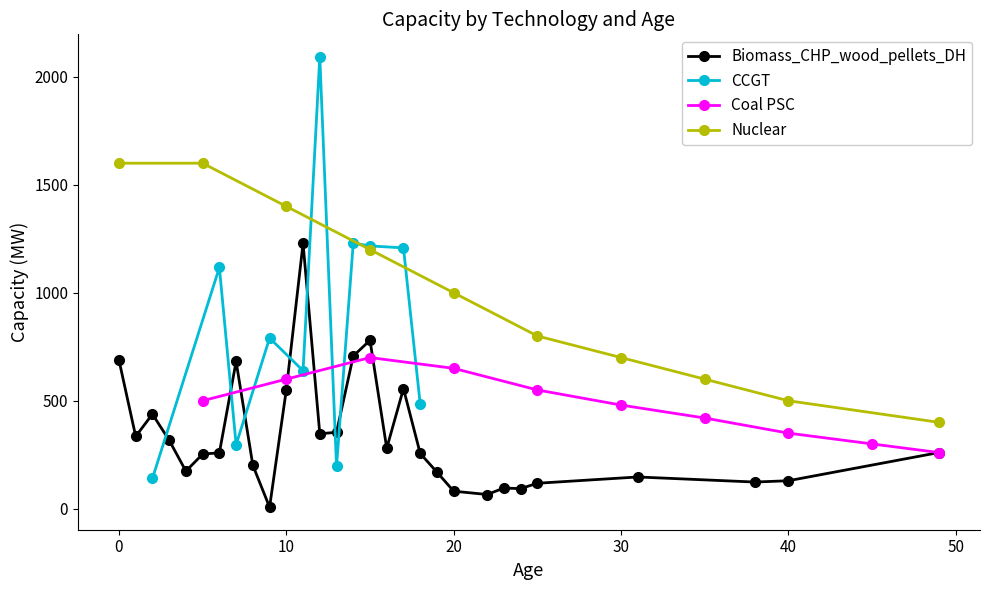

Which series has the widest spread of values?

CCGT